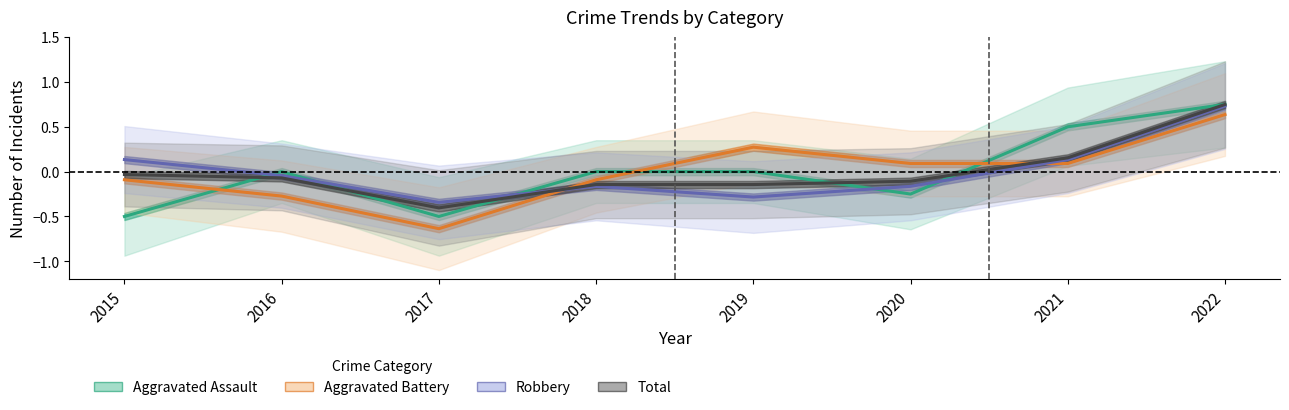

True or false: Total has more than 0 points higher than both neighbors.

False